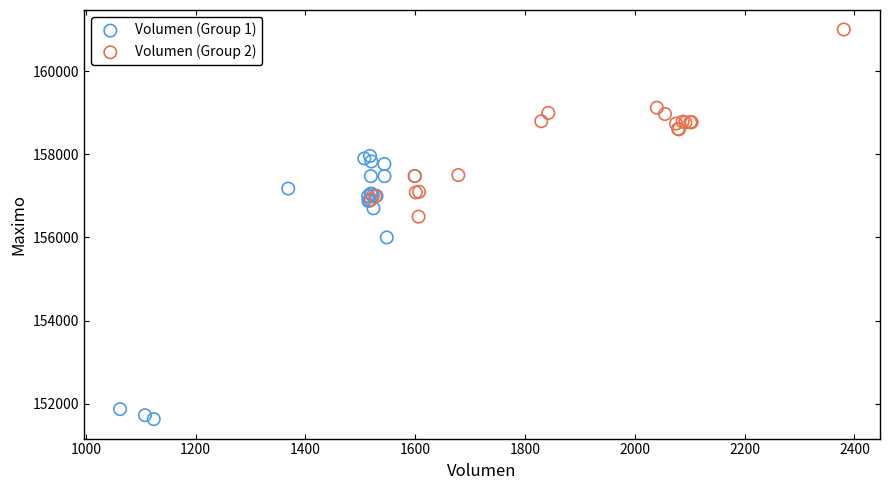

Which series has the largest Y range (max minus min)?

Volumen (Group 1)